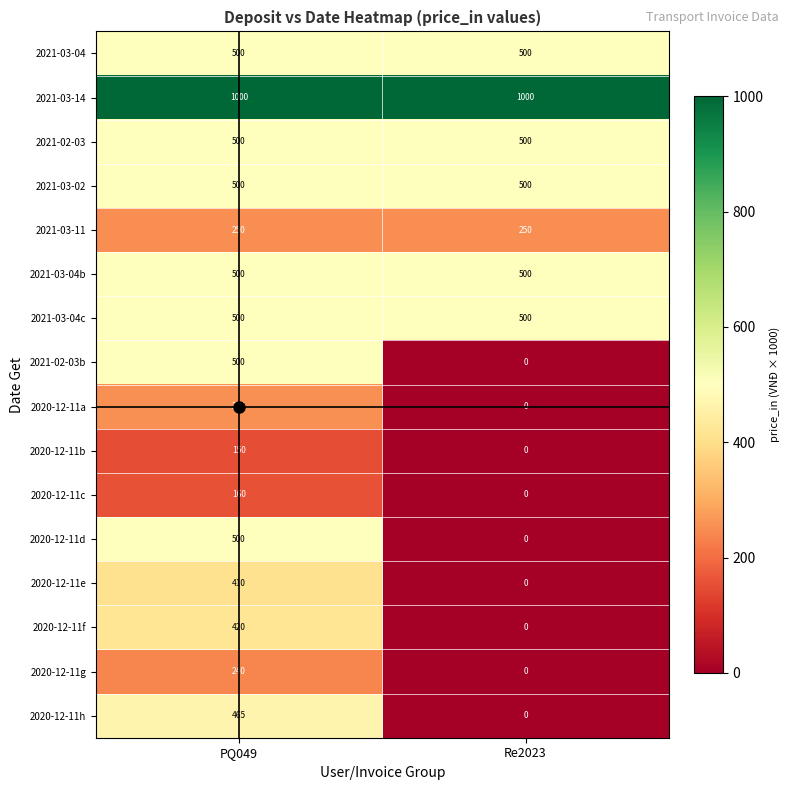

What is the difference between the maximum and minimum values in the 2020-12-11h series?

465